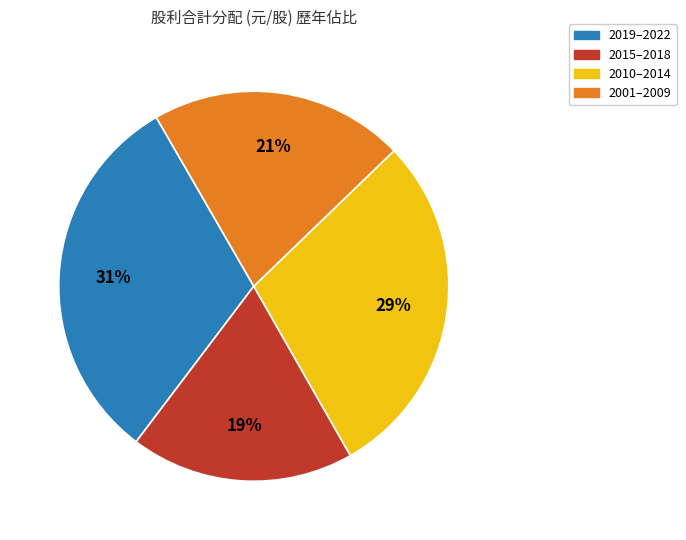

Is there any slice that represents more than half of the pie?

No